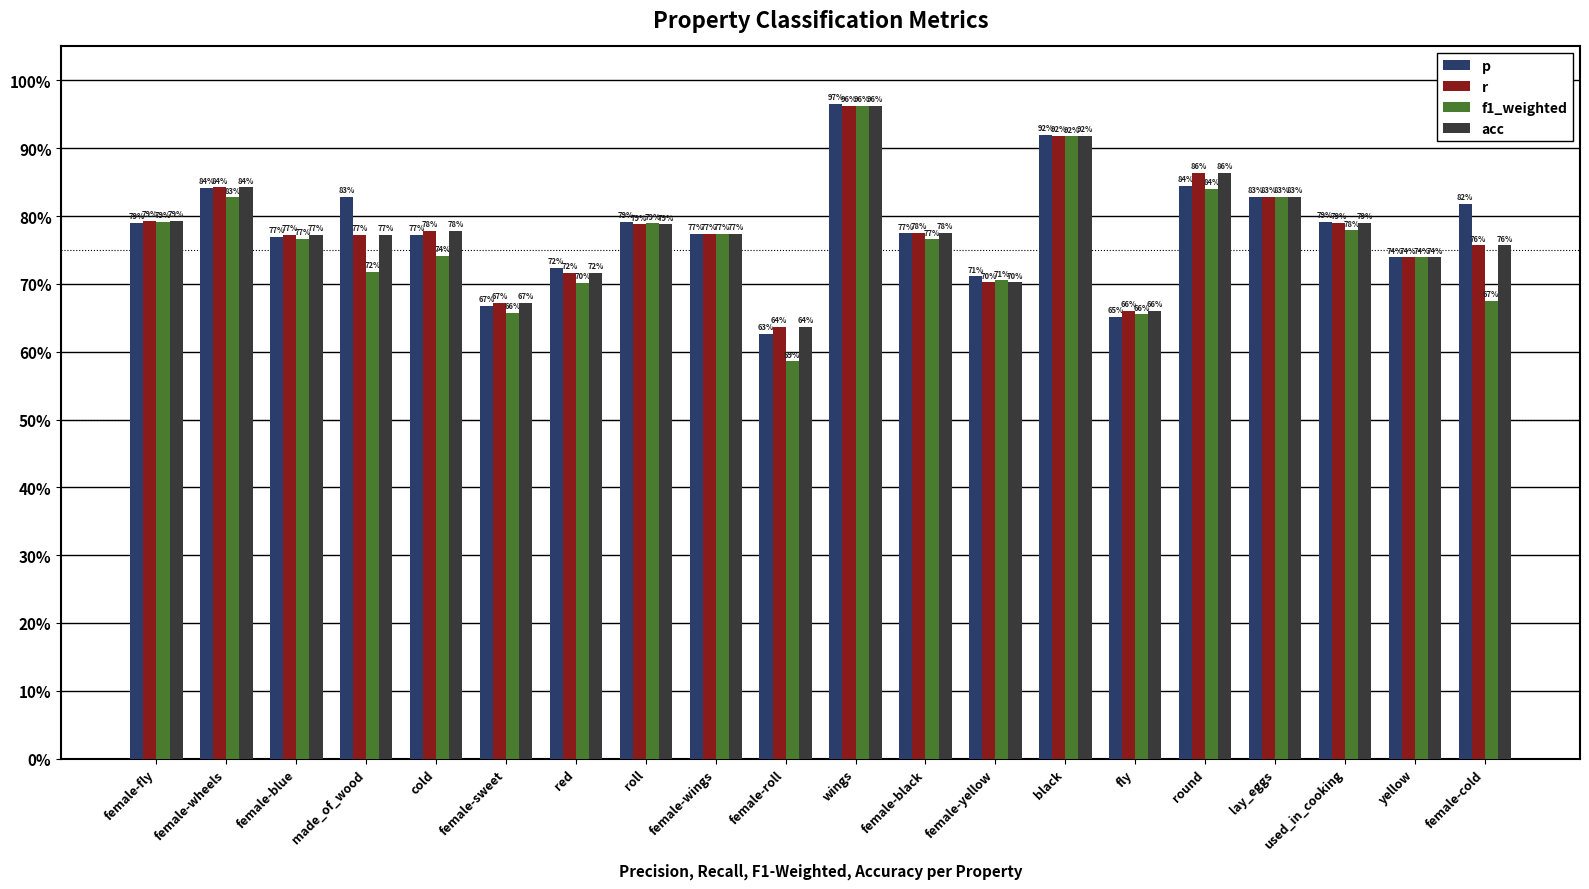

Does the chart contain stacked bars?

No